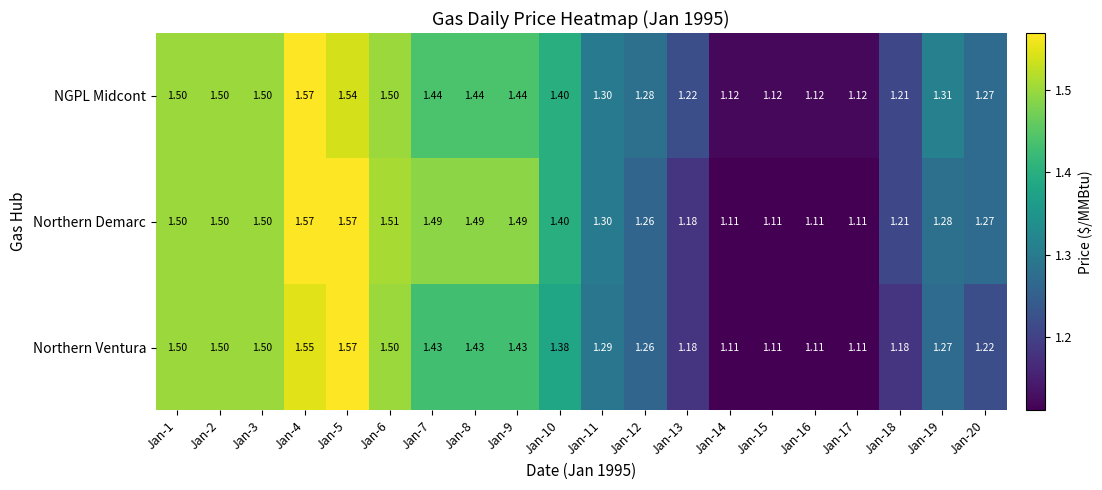

List the series in order of their overall mean, highest first.

Northern Demarc, NGPL Midcont, Northern Ventura